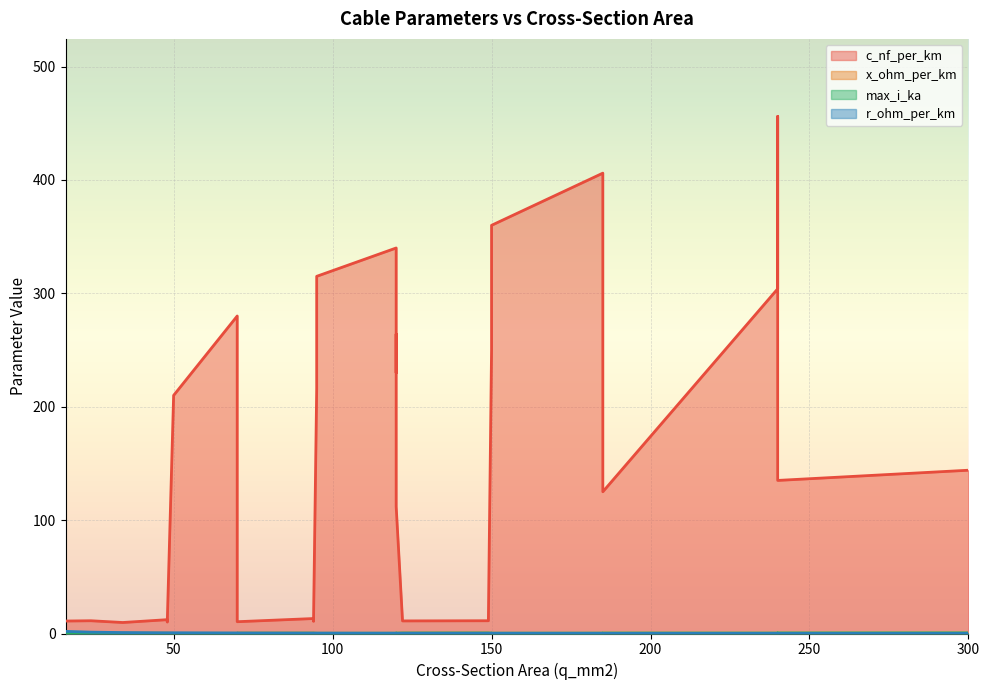

Which series has the largest total across all categories?

c_nf_per_km